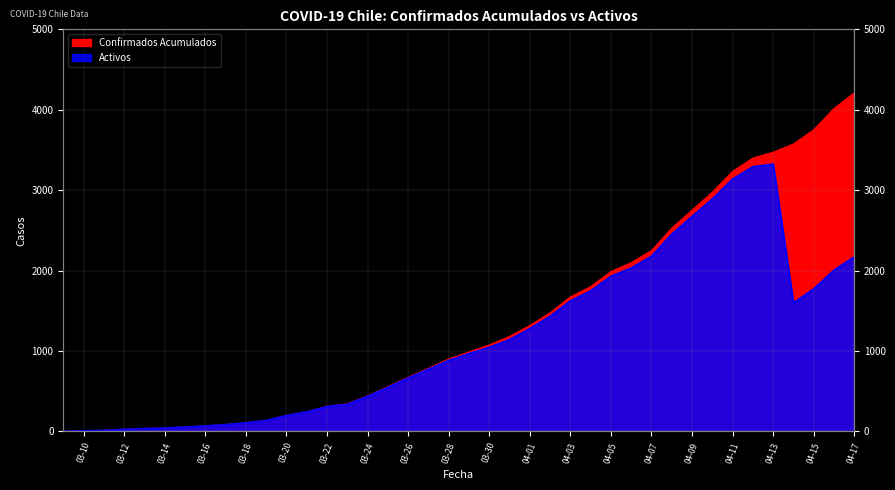

What is the difference between the maximum and second lowest values in the Activos series?

3316